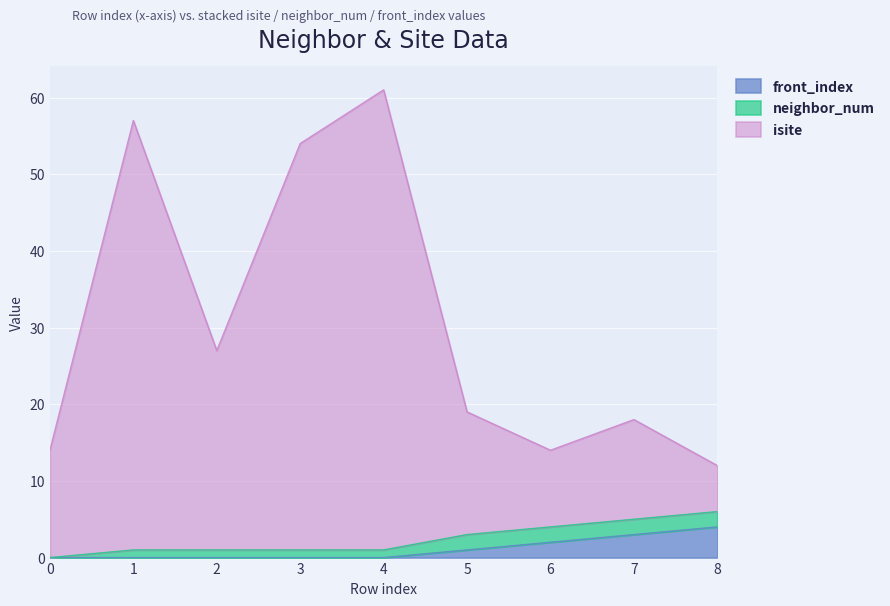

At which category is the sum across all series the highest?

4